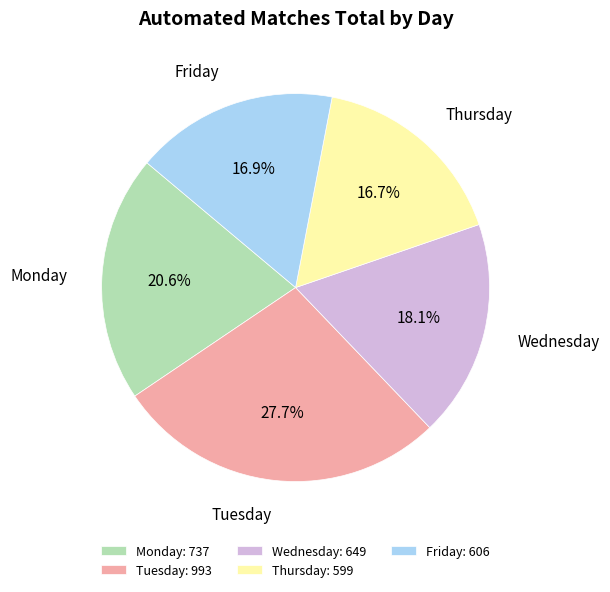

To the nearest percent, what is the difference between the largest and smallest slice percentages?

11%